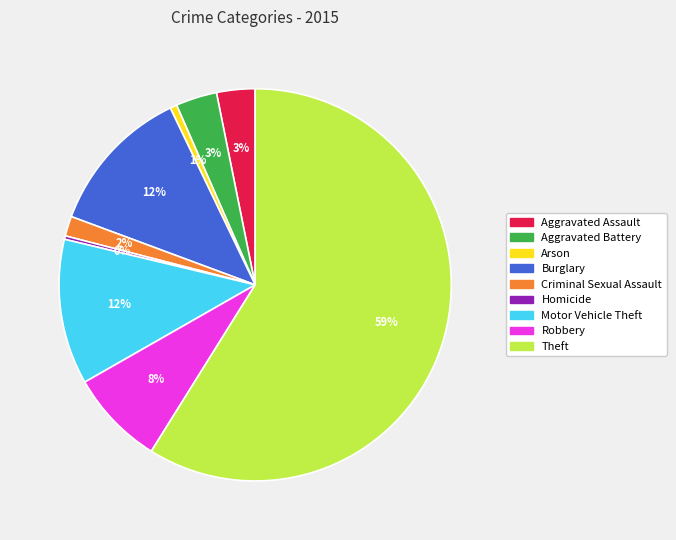

To the nearest percent, what is the difference between the Aggravated Assault and Homicide slice percentages?

3%